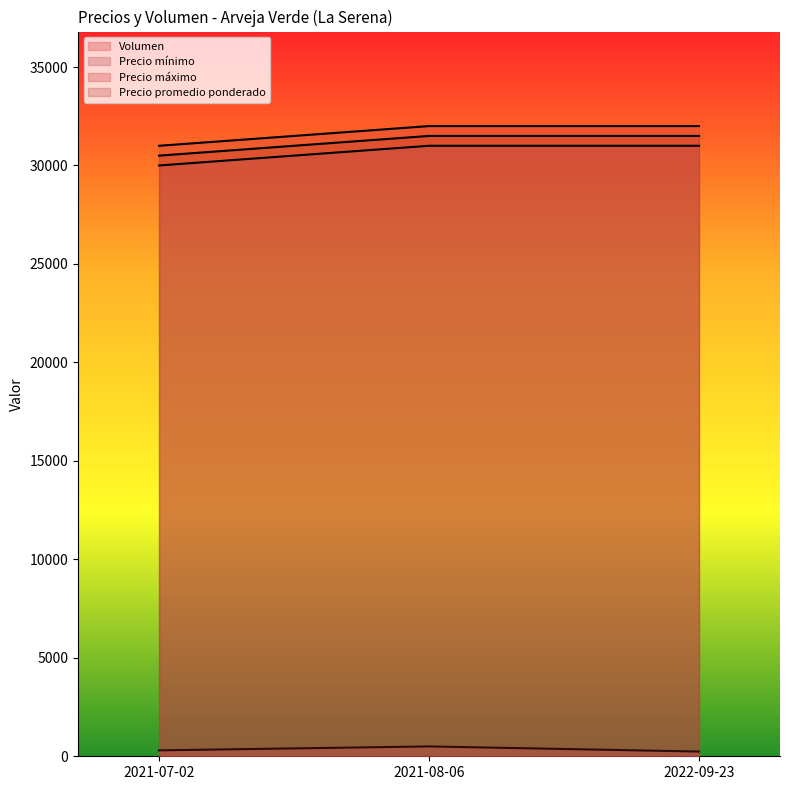

Which series has the widest spread of values?

Precio mínimo